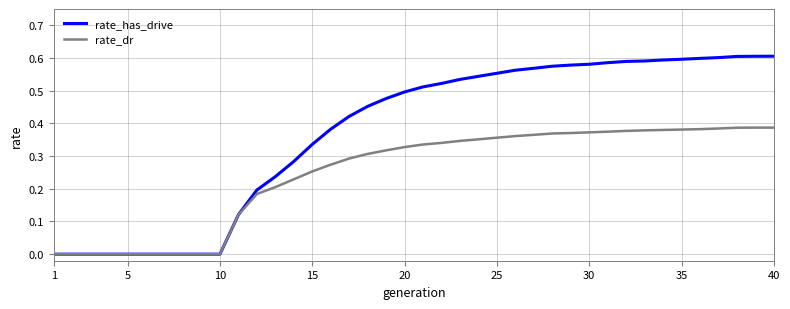

Which series has the largest total across all categories?

rate_has_drive